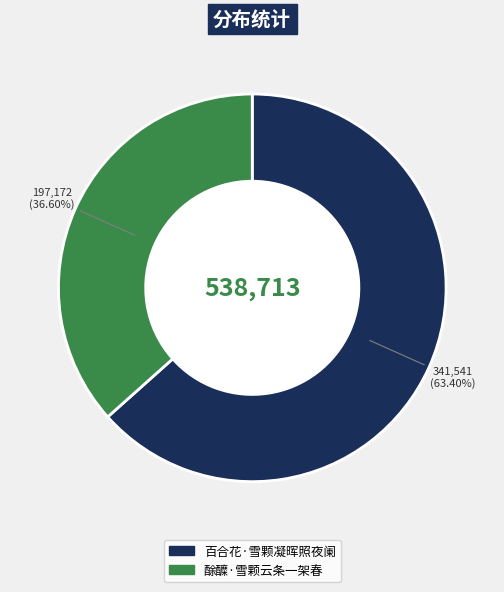

Count the number of slices in the pie.

2